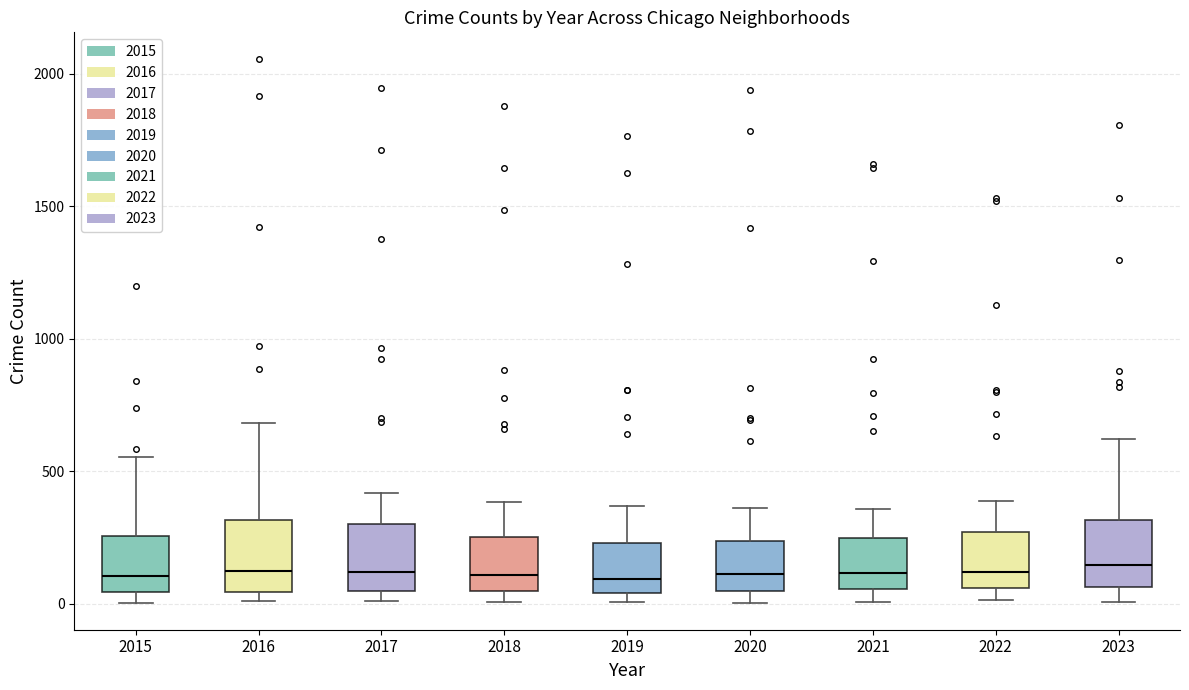

Where does the median line of the box at x = 2019 sit on the y-axis? The values are not printed on the chart, so give them approximately, as read against the axis.

100